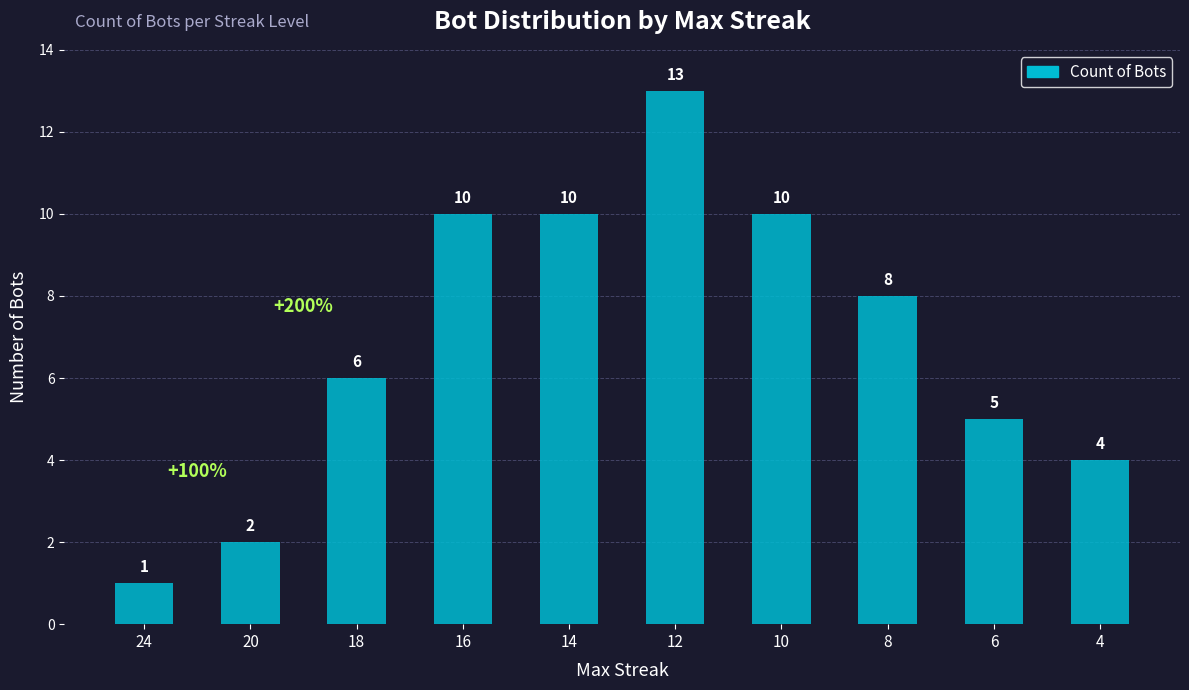

At which label is the value closest to 7?

18